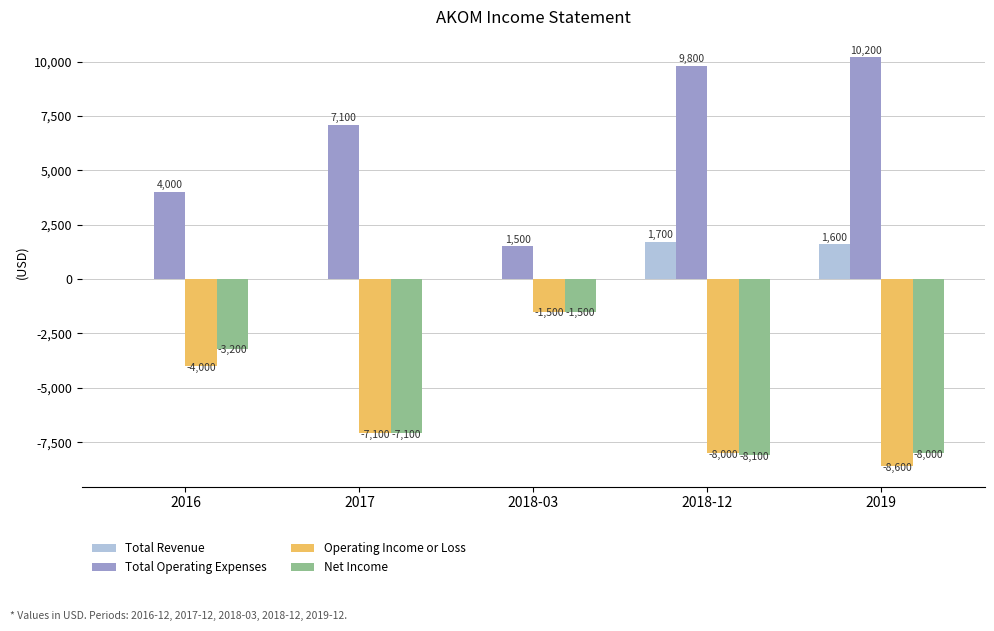

Are the bars grouped side by side (vs. stacked)?

Yes